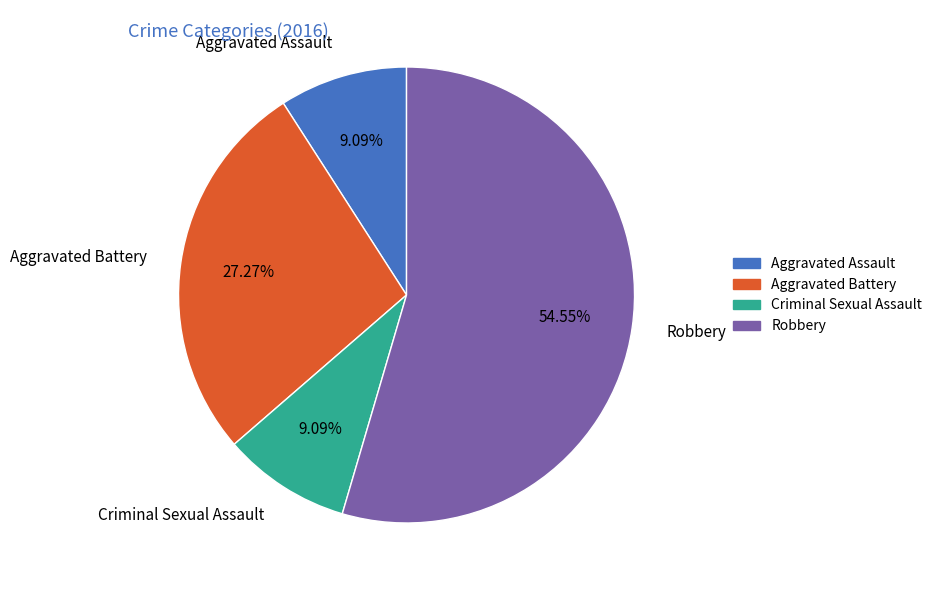

Does Aggravated Battery account for over 50% of the chart?

No